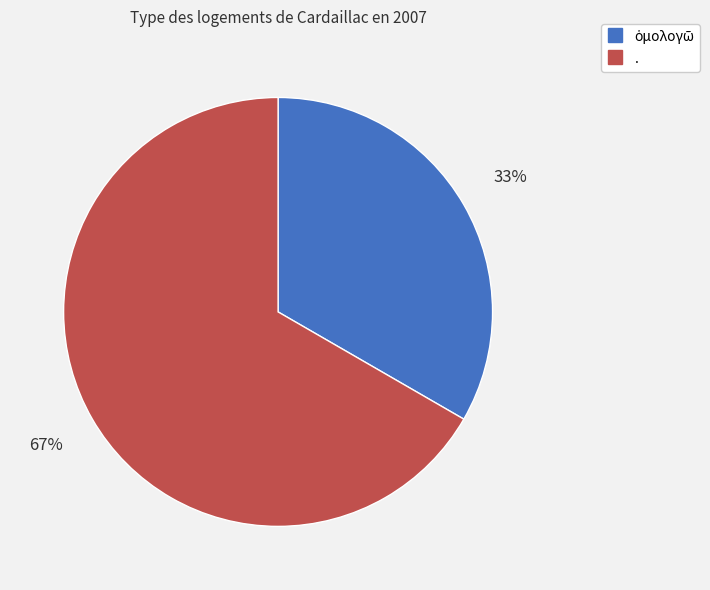

To the nearest percent, what portion does . represent?

67%